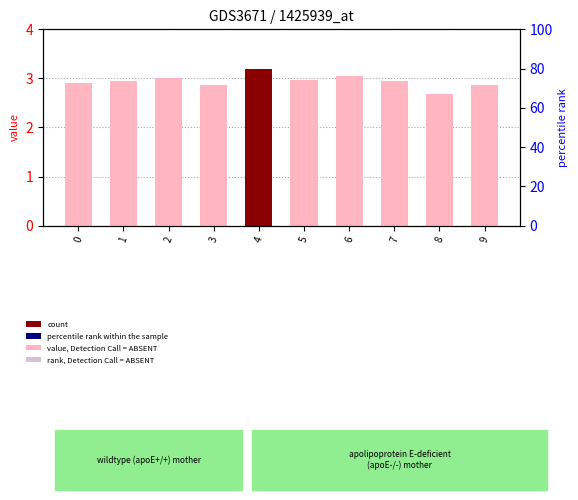

Which category has the highest value across all series?

4